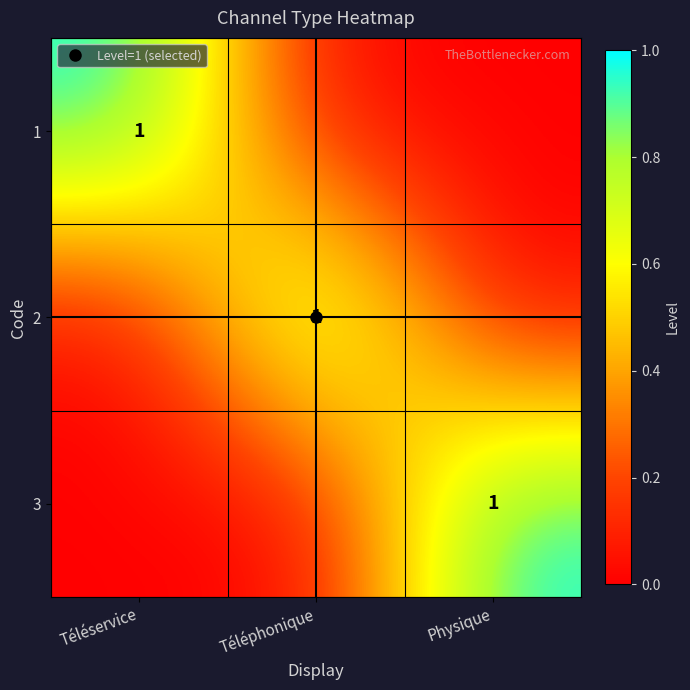

What is the difference between the highest and lowest values at Téléphonique?

1